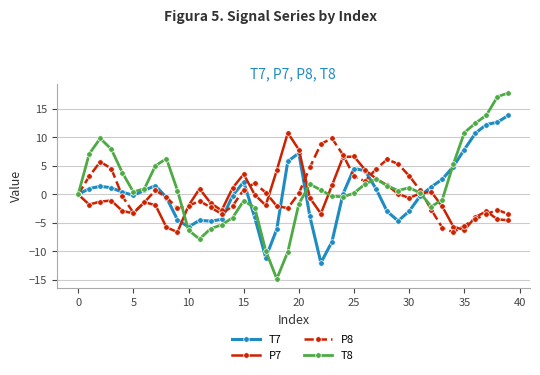

Which series ends up on top after the final intersection of T7 and P7?

T7